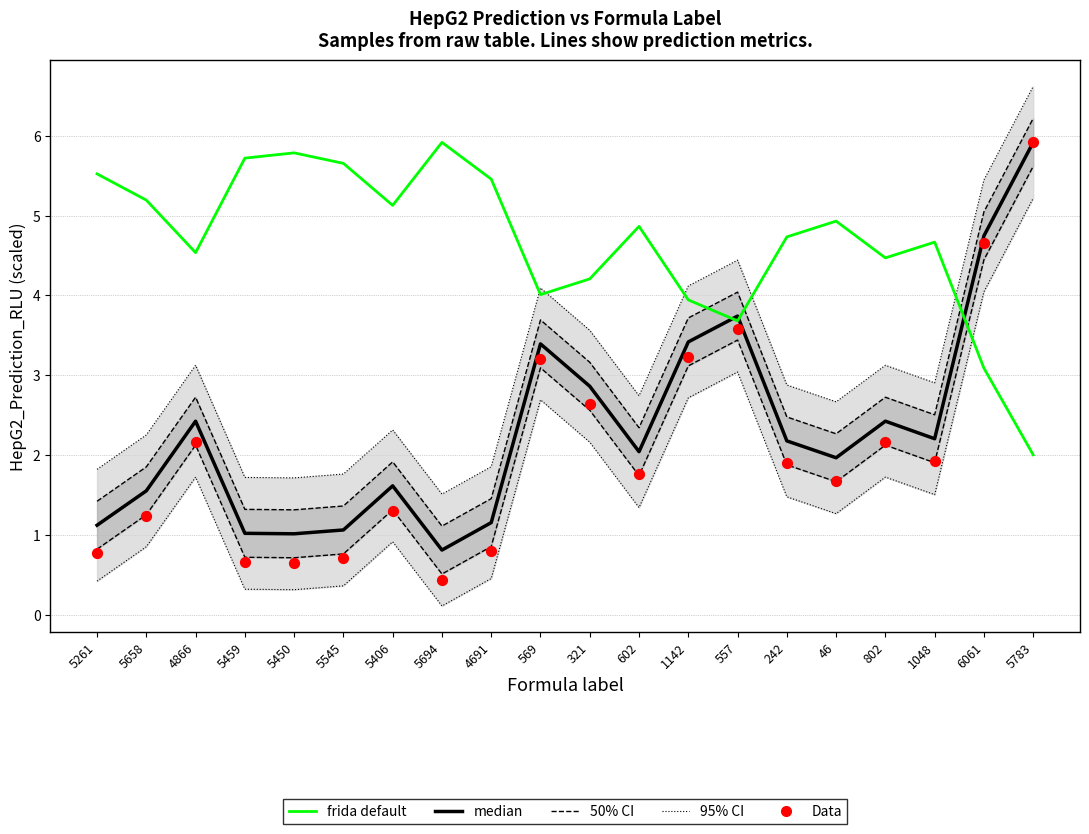

At which category is the sum across all series the highest?

5783